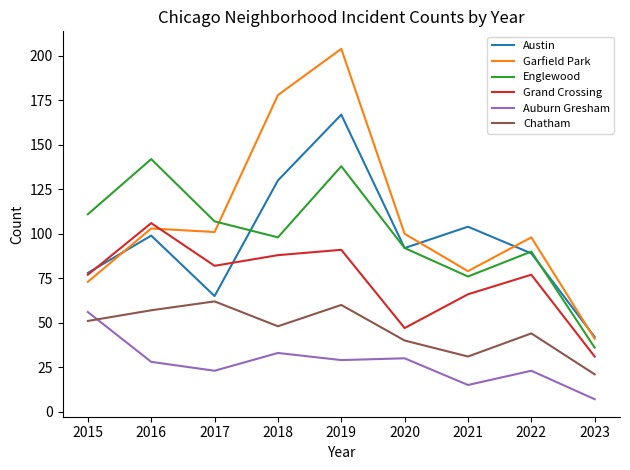

What is the difference between the second highest and second lowest values in the Chatham series?

29